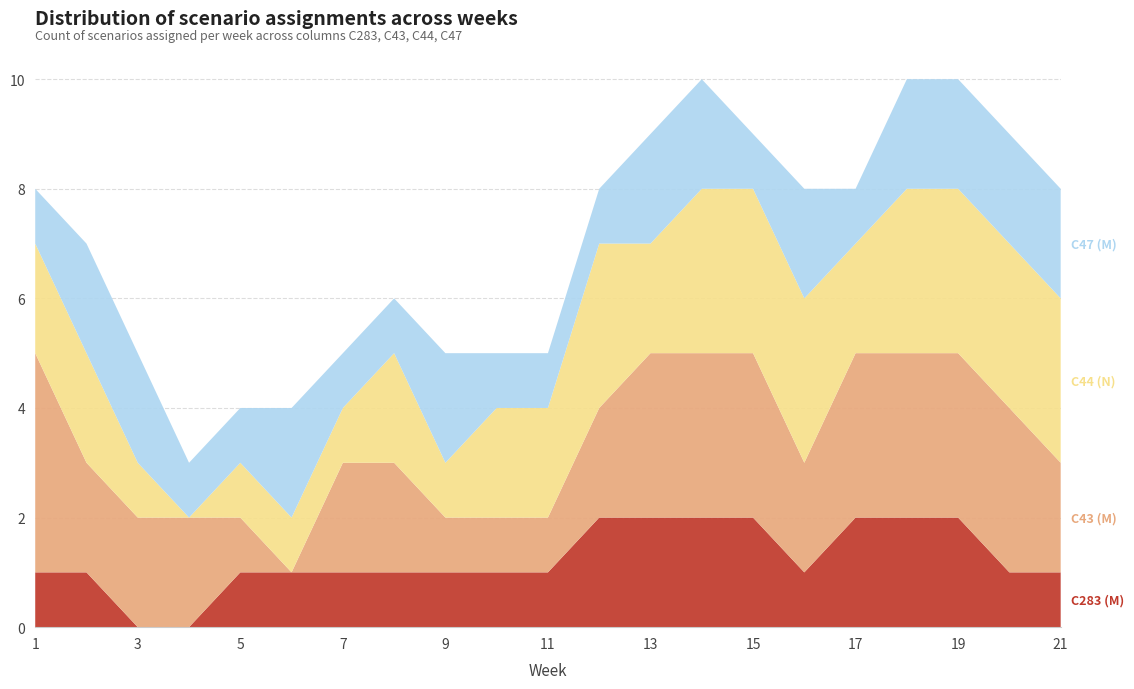

What is the total value across all series at 21?

8